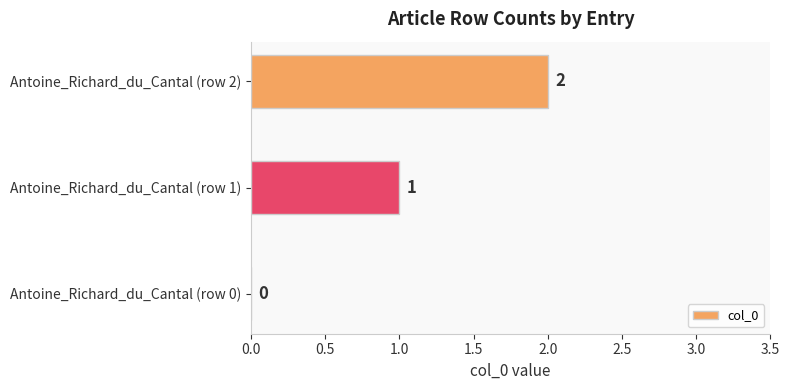

How many series are shown in this chart?

1